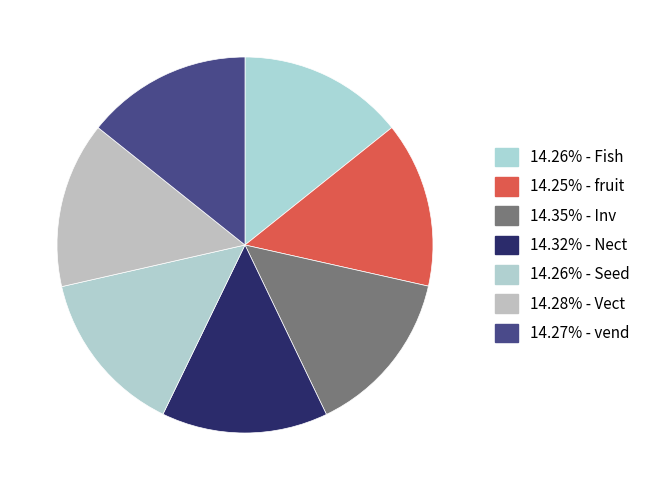

Count the number of slices in the pie.

7